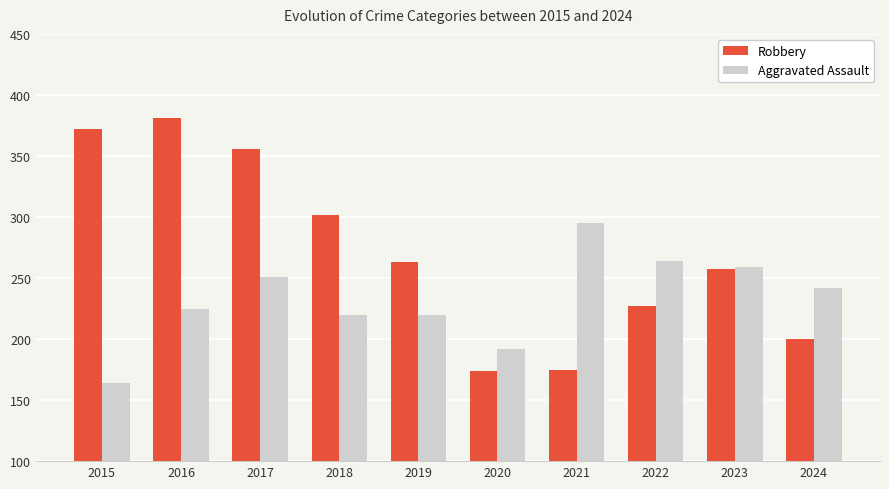

What is the difference between the highest and lowest values at 2020?

18